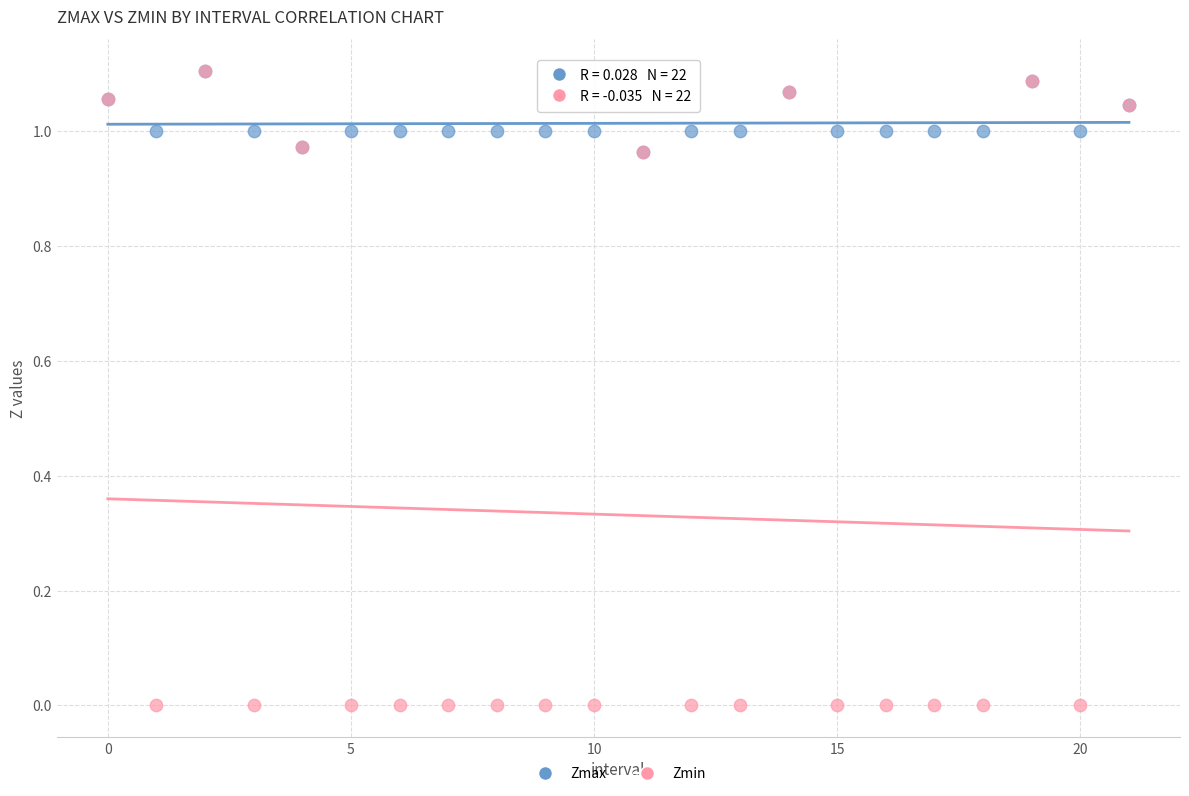

What are all the series names shown in the legend?

Zmax, Zmin